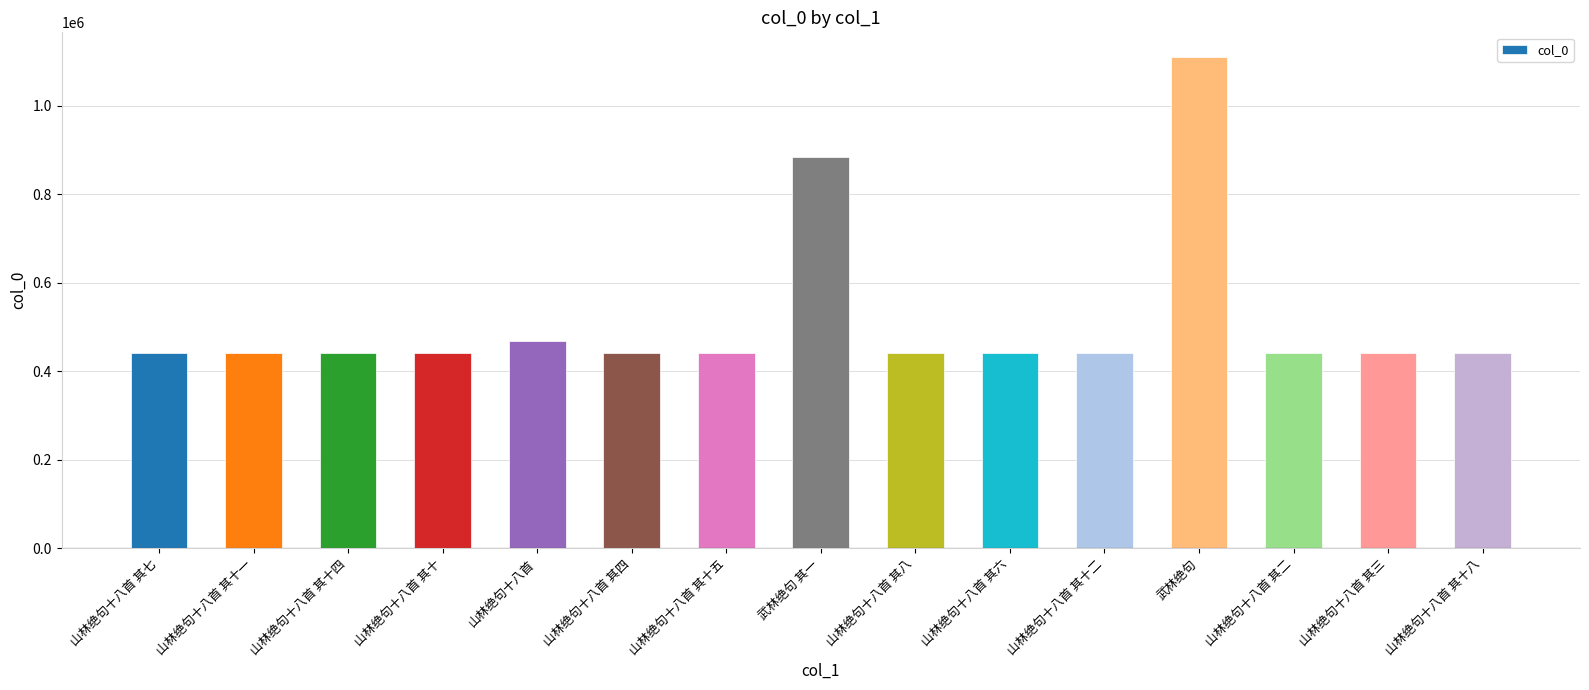

Where is the data nearest to the value 776317?

武林绝句 其一